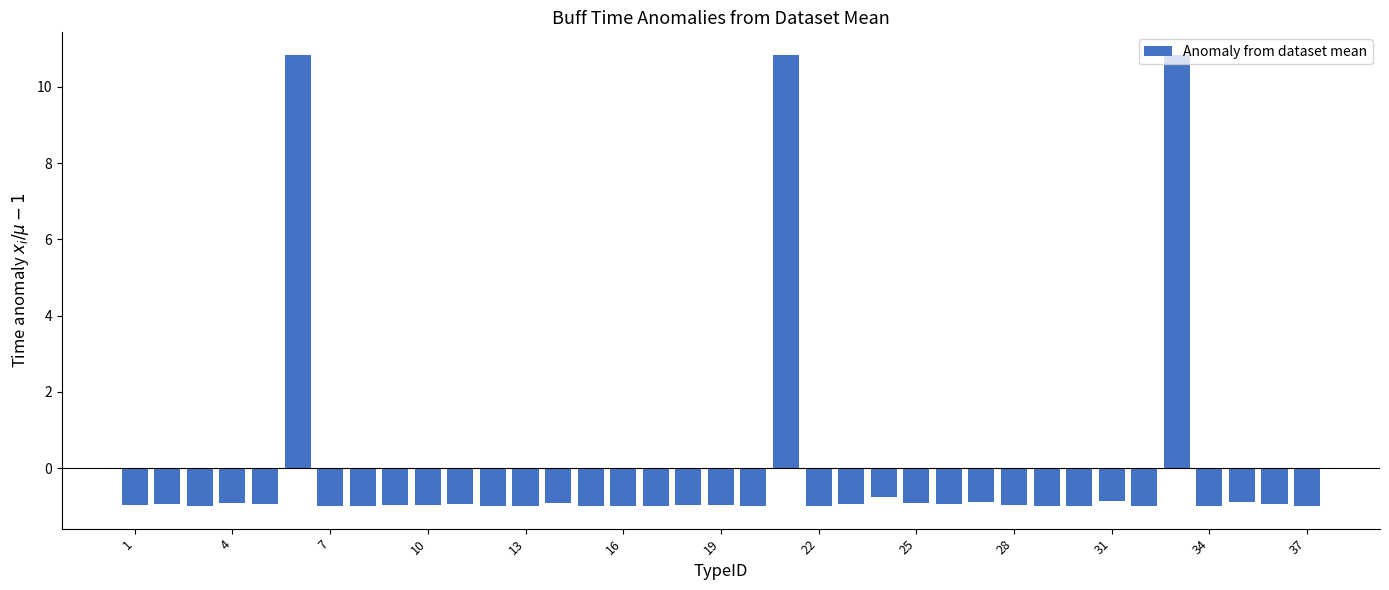

What is the value of the 36th bar from the left?

-1.0